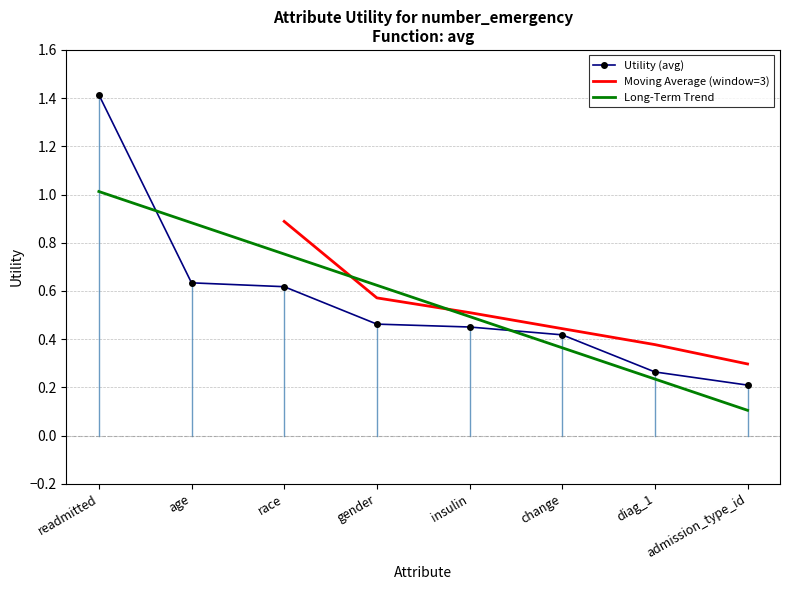

At which category does the chart reach its peak across all series?

readmitted